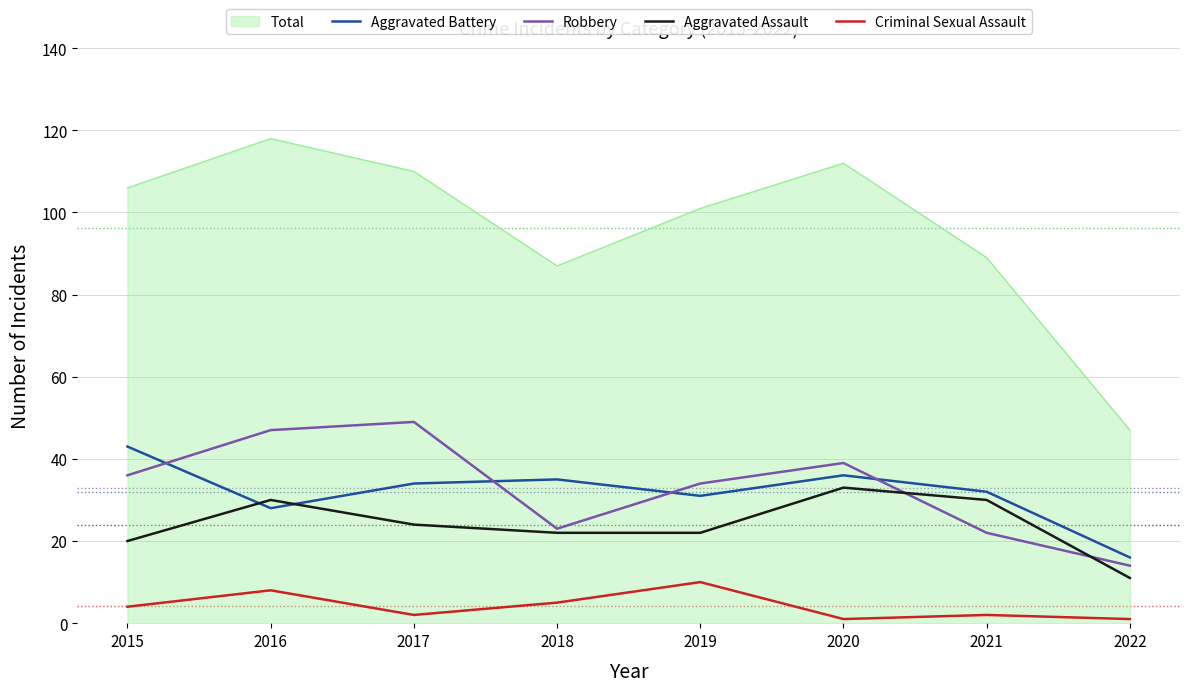

Where is the first local minimum for Criminal Sexual Assault?

2017